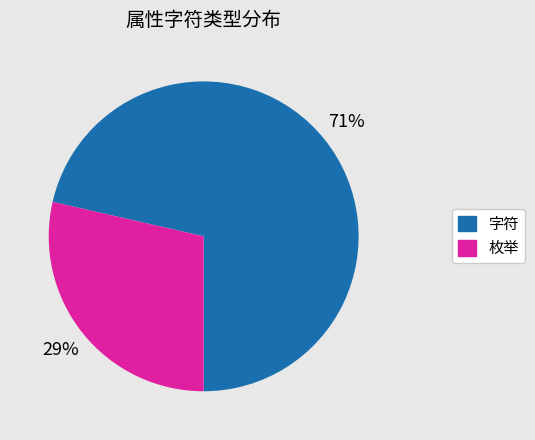

How many segments does this pie chart have?

2